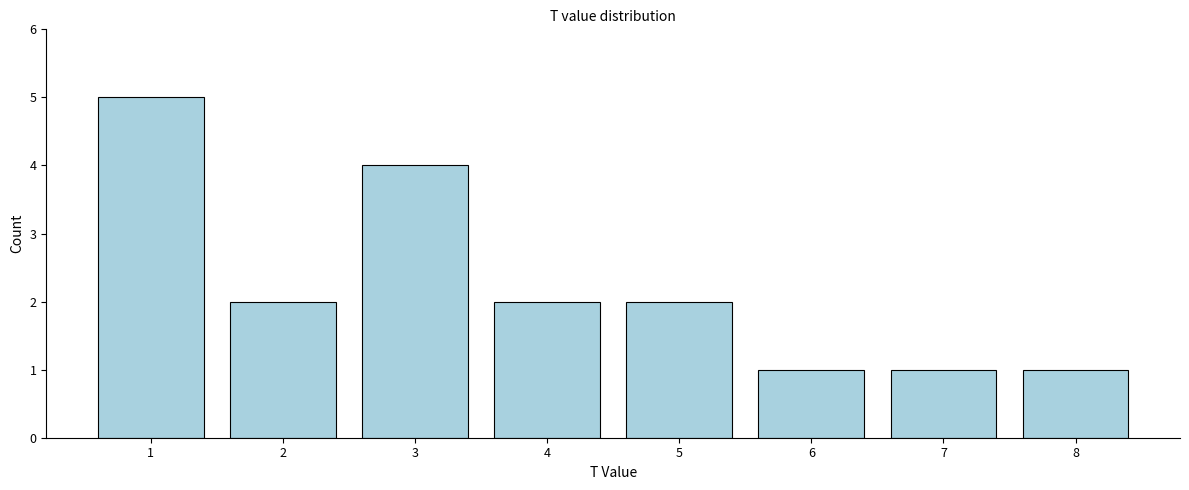

Reading left to right, list every bar in this chart as the range it spans on the x-axis followed by its height. The values are not printed on the chart, so give them approximately, as read against the axis.

0.5 to 1.5: 5
1.5 to 2.5: 2
2.5 to 3.5: 4
3.5 to 4.5: 2
4.5 to 5.5: 2
5.5 to 6.5: 1
6.5 to 7.5: 1
7.5 to 8.5: 1